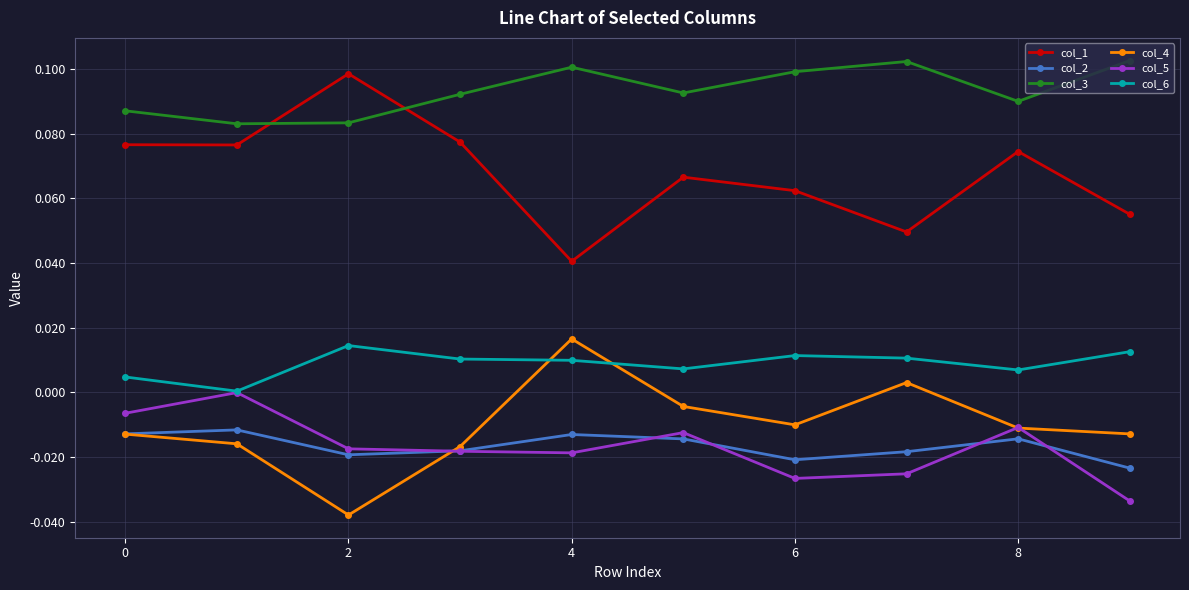

True or false: col_2 has more than 0 interior local peaks.

True